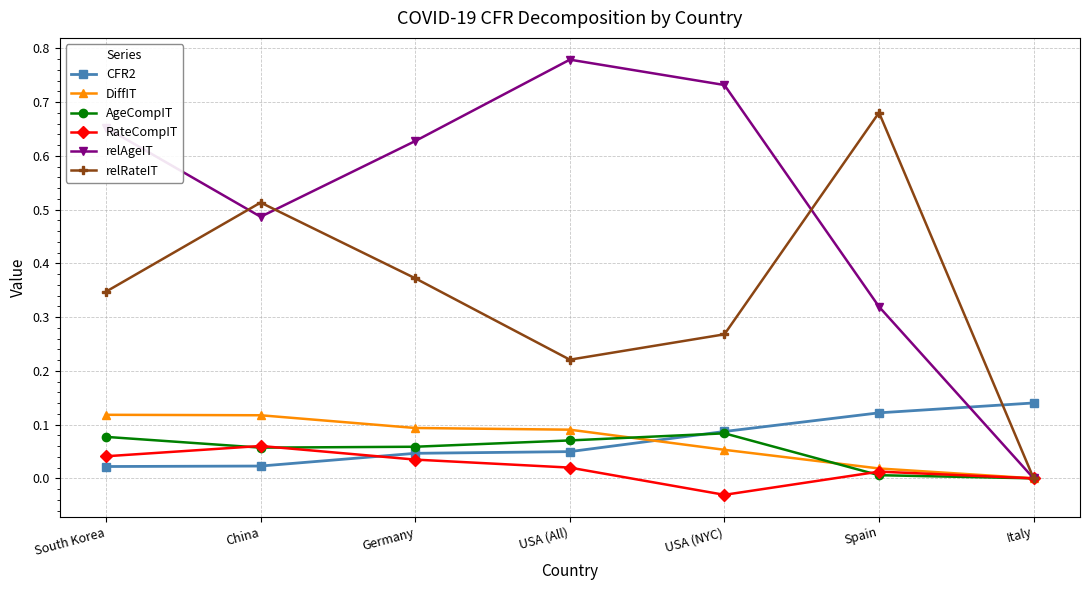

Does the chart display data point markers on the line(s)?

Yes